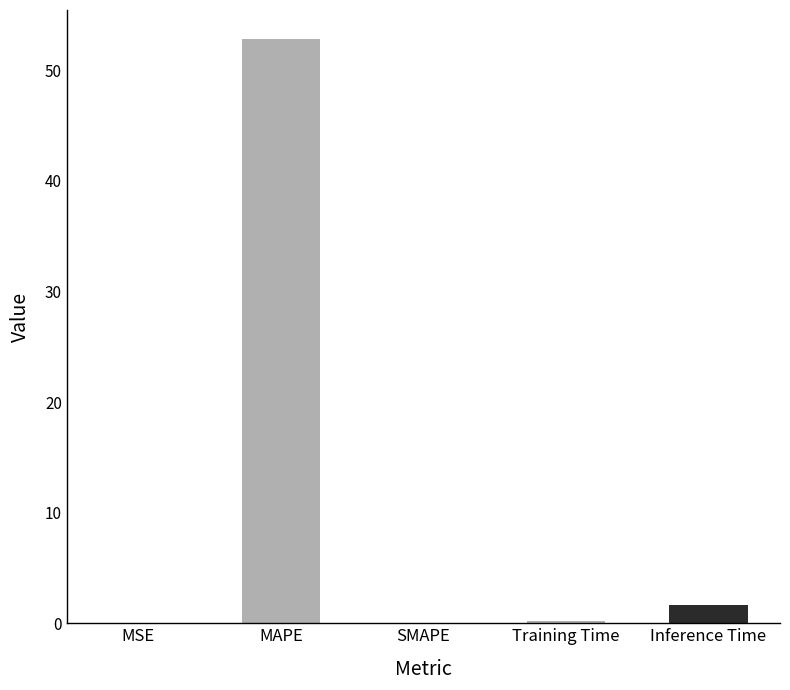

What is the sum of all values?

54.7